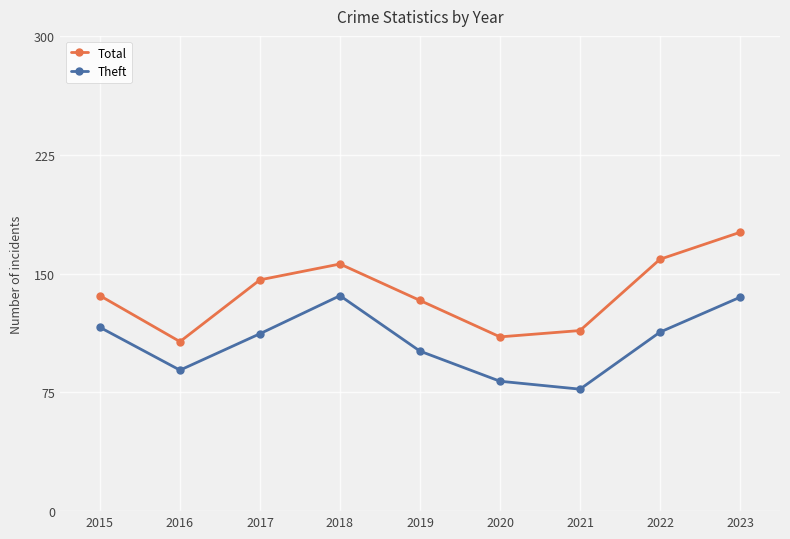

Which series has the largest total across all categories?

Total